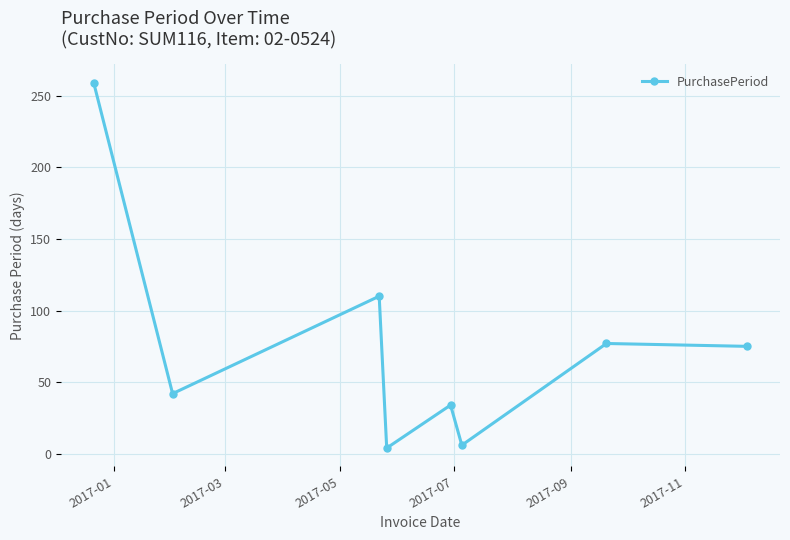

What is the maximum value shown in the chart?

259